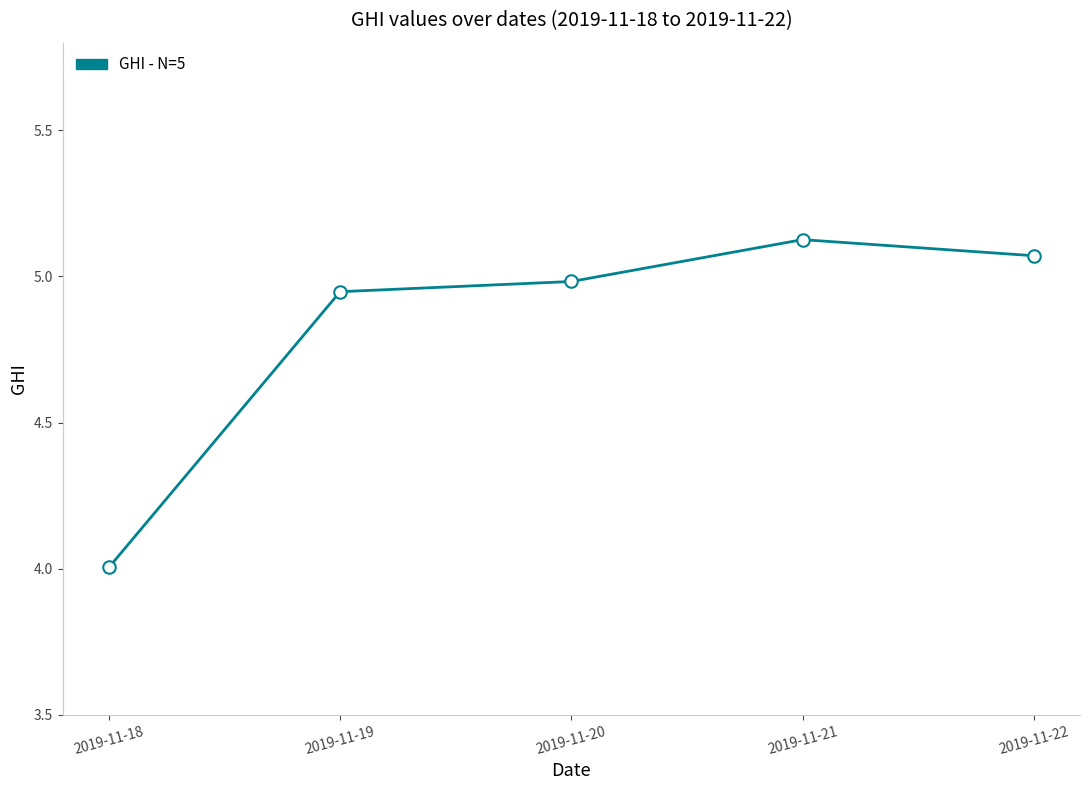

True or false: there are more than 0 points higher than both neighbors.

True